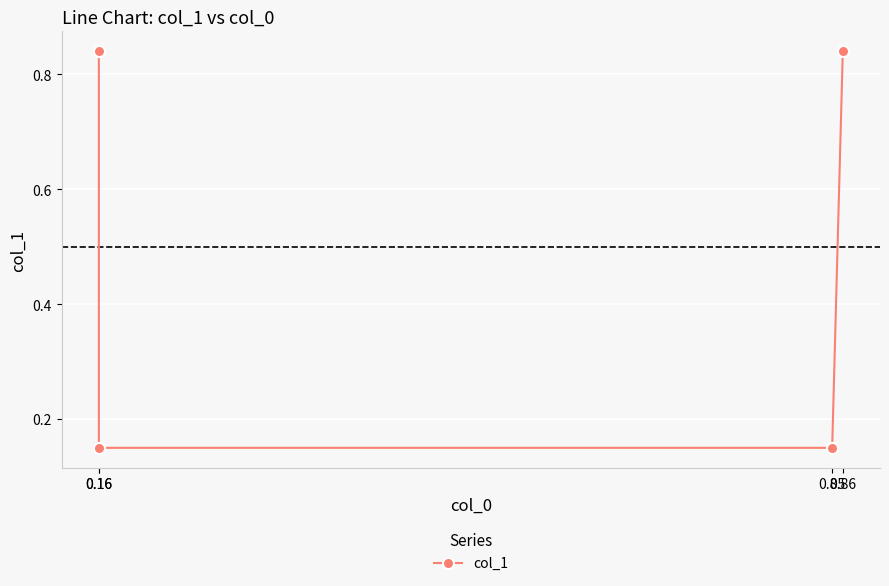

At which category does the chart reach its minimum across all series?

0.16